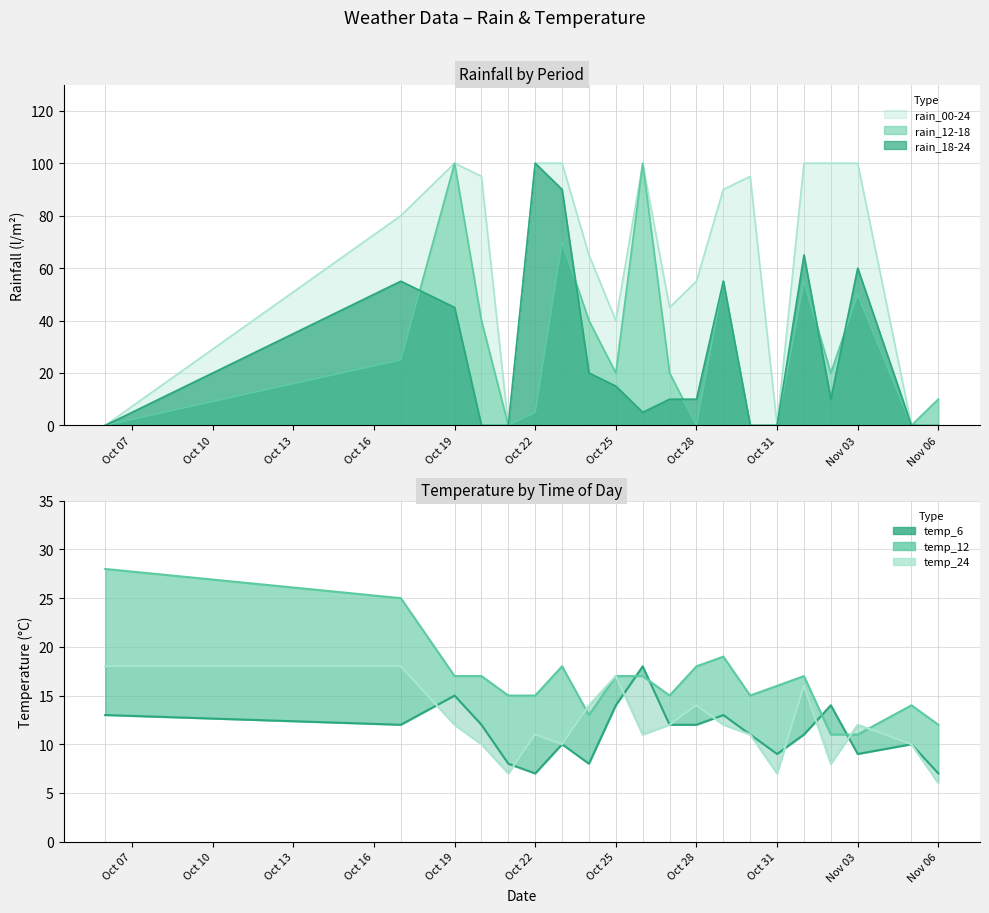

Which series ends up on top after the final intersection of temp_12 and temp_6?

temp_12